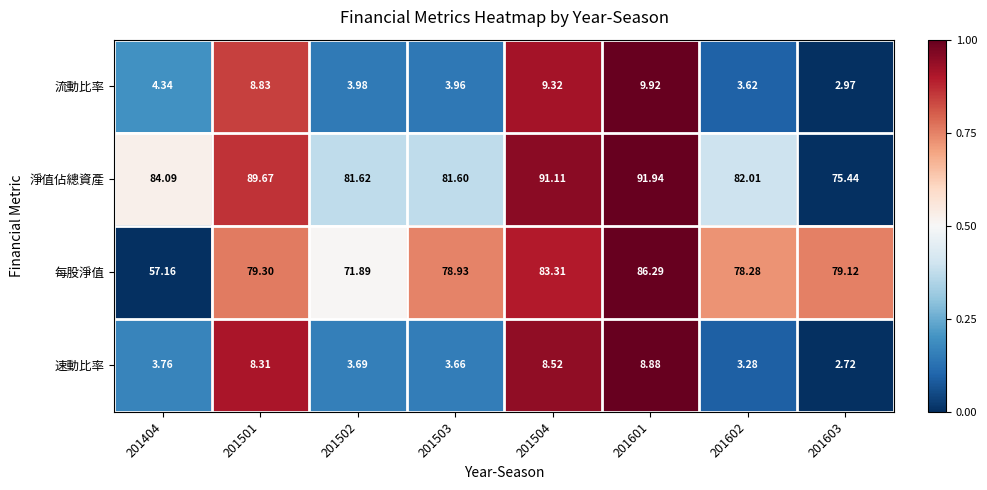

How many values in the 速動比率 series are below 3?

1